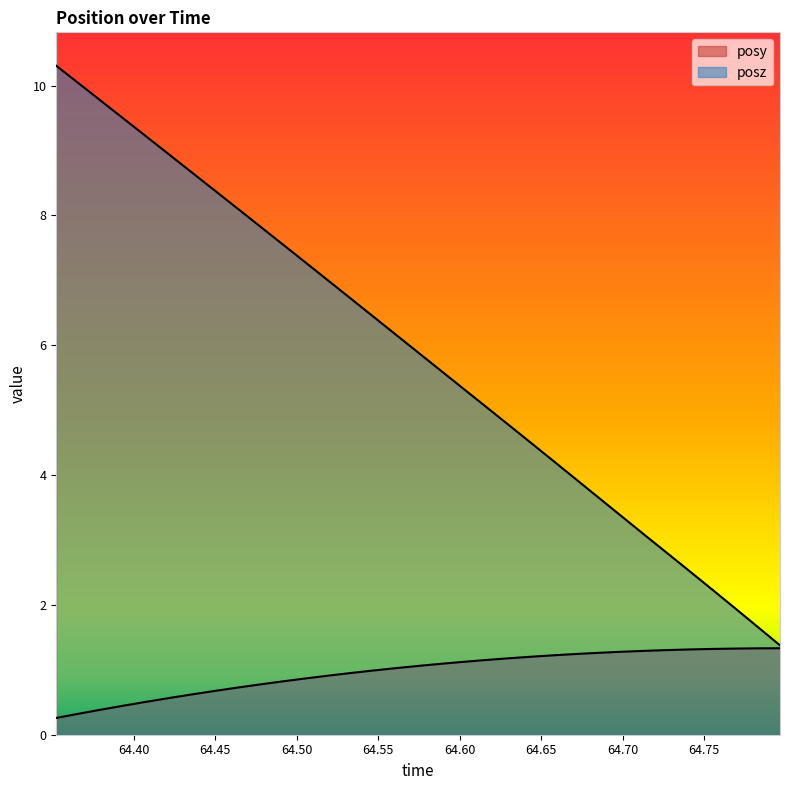

Which series has the largest range (max minus min)?

posz